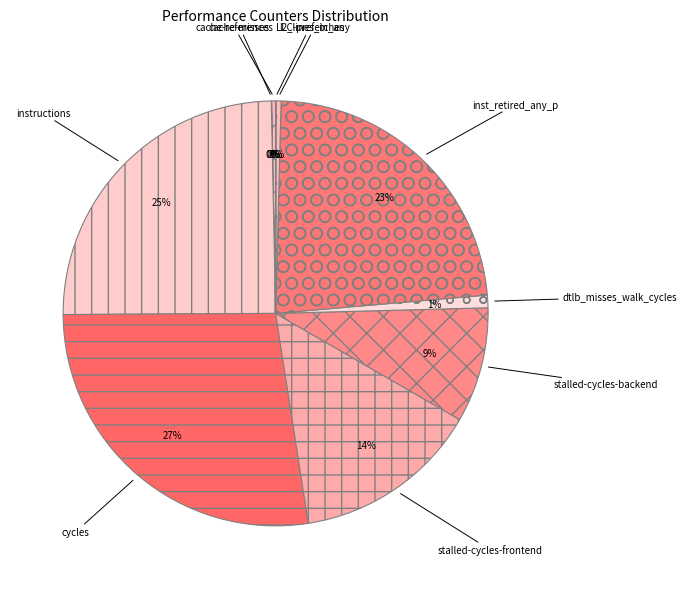

Which category has the biggest portion of the pie?

cycles